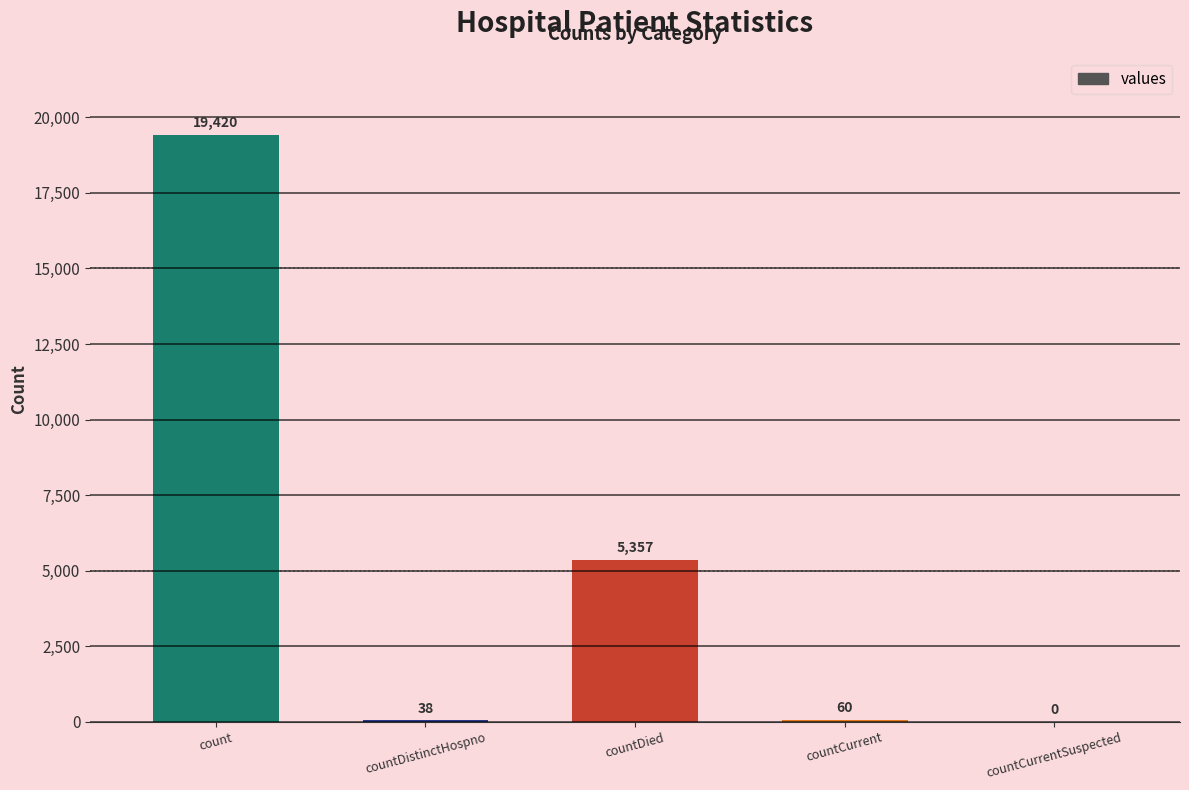

How many categories are shown in the chart?

5